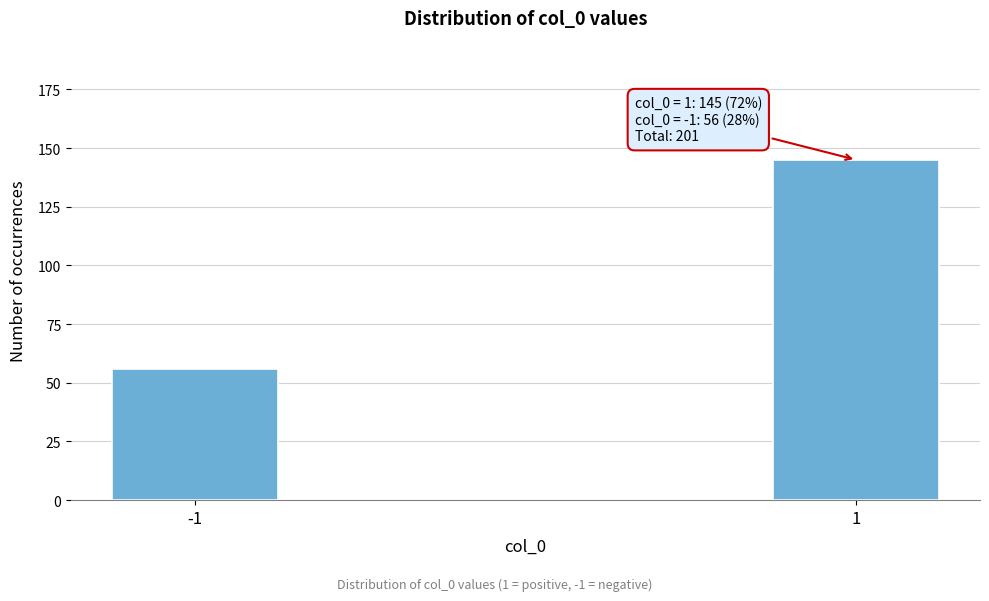

Reading left to right, what are all the values shown in this chart?

56	145